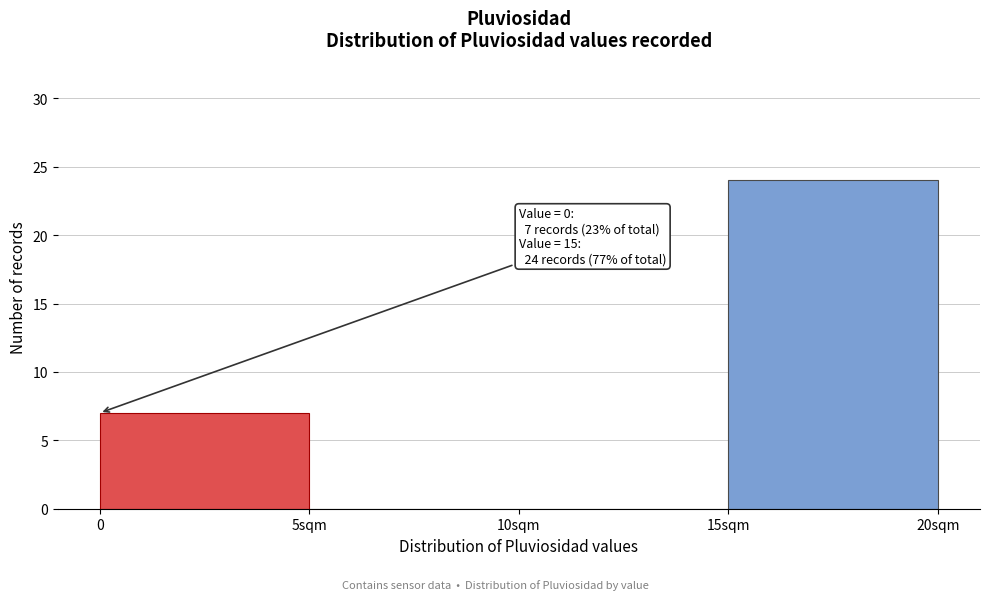

Reading right to left, what are all the values shown in this chart?

15sqm=24	10sqm=0	5sqm=0	0=7